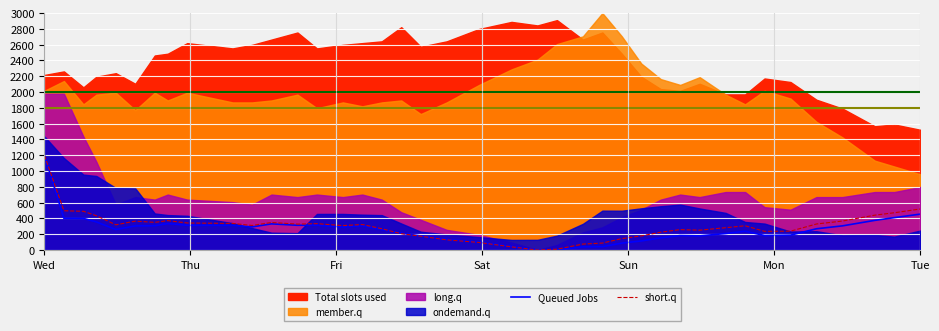

What is the highest value of the short.q series?

1196.9